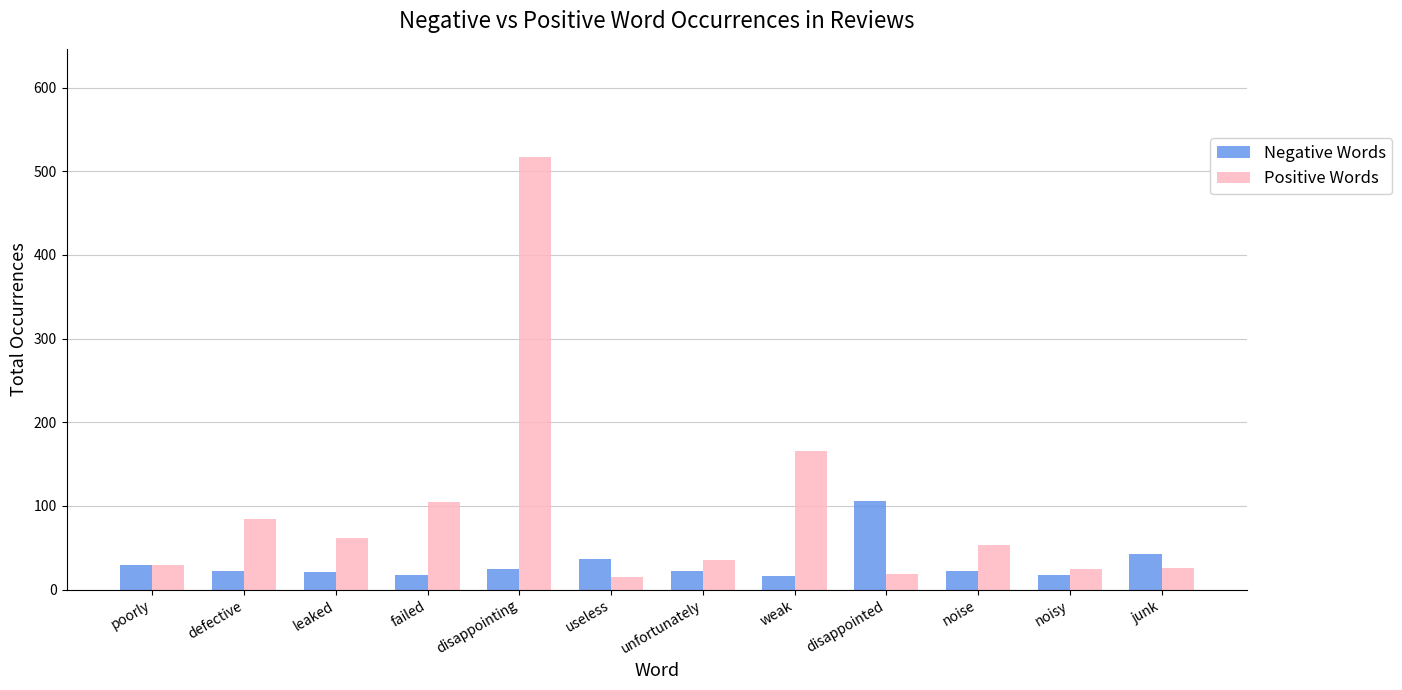

List the series in order of their peak value, lowest first.

Negative Words, Positive Words